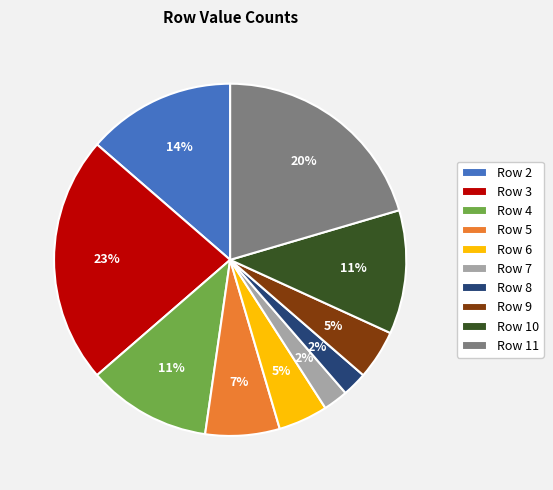

Is it true that Row 2 is 14% of the pie?

True